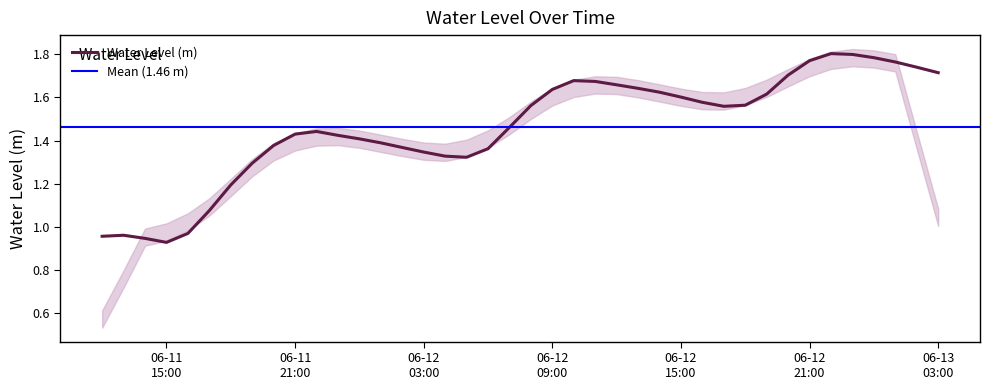

What position from the left is 06-11 15:00?

4